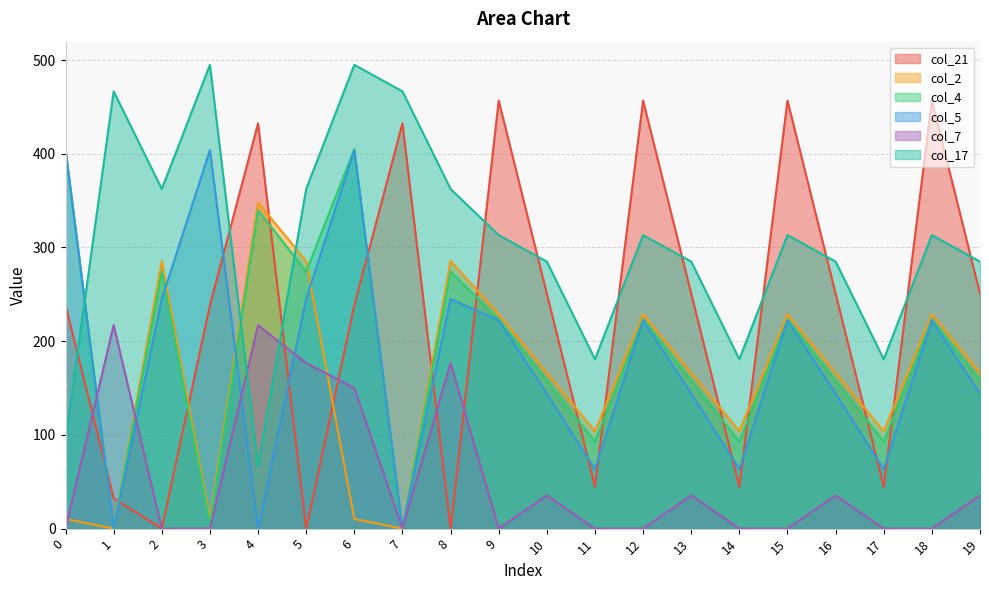

What is the difference between the maximum and second lowest values in the col_4 series?

404.9